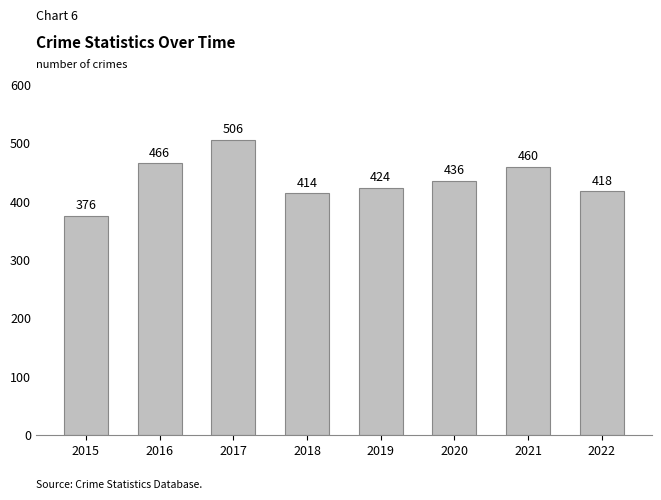

The value at 2018 is 251. True or false?

False